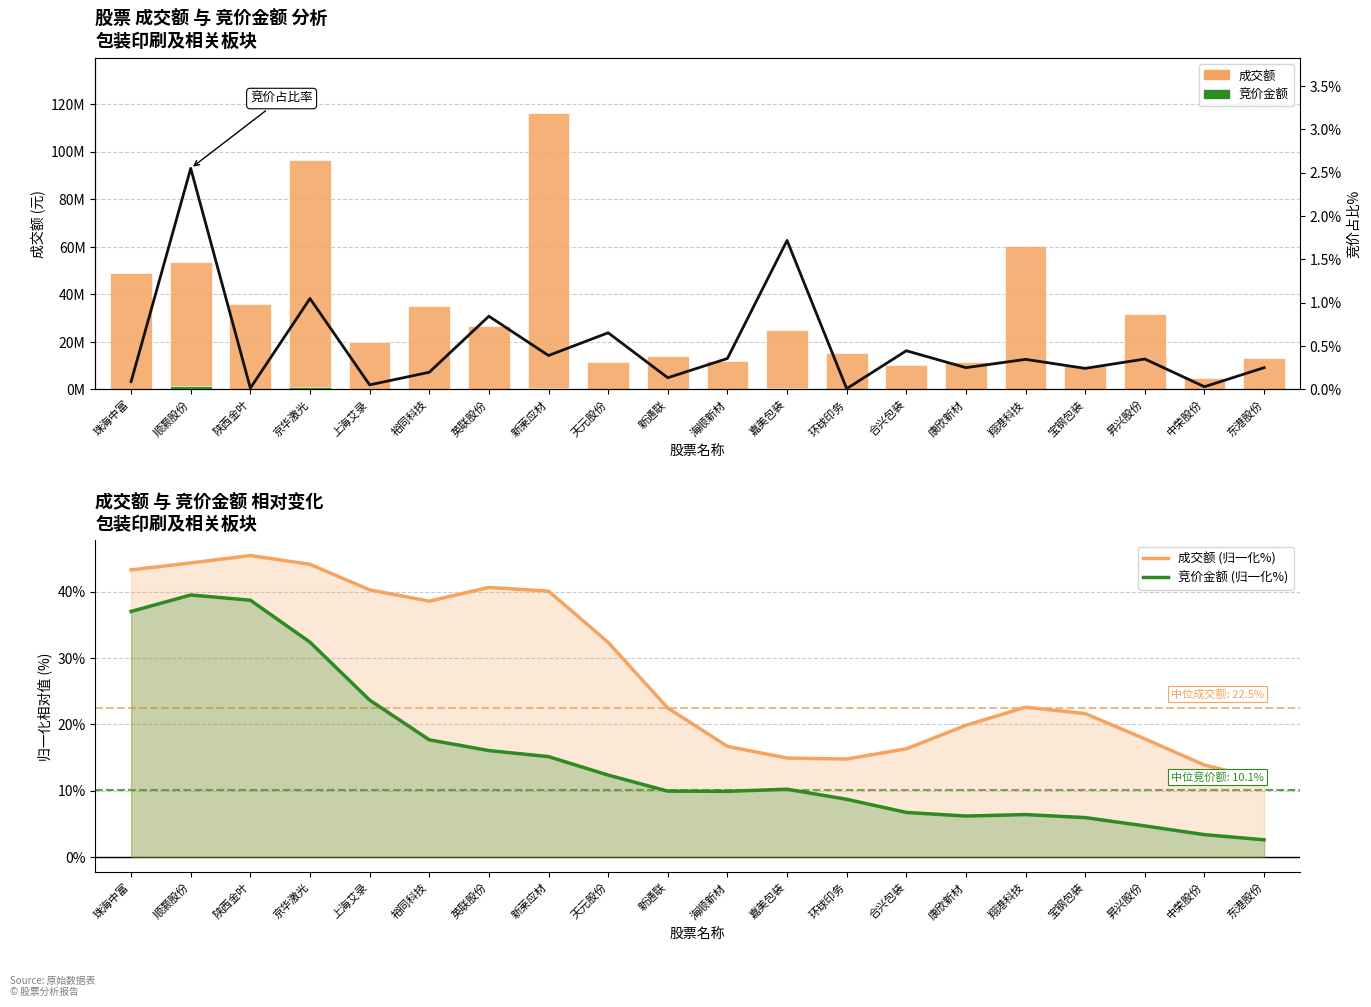

At which category is the sum across all series the highest?

新莱应材